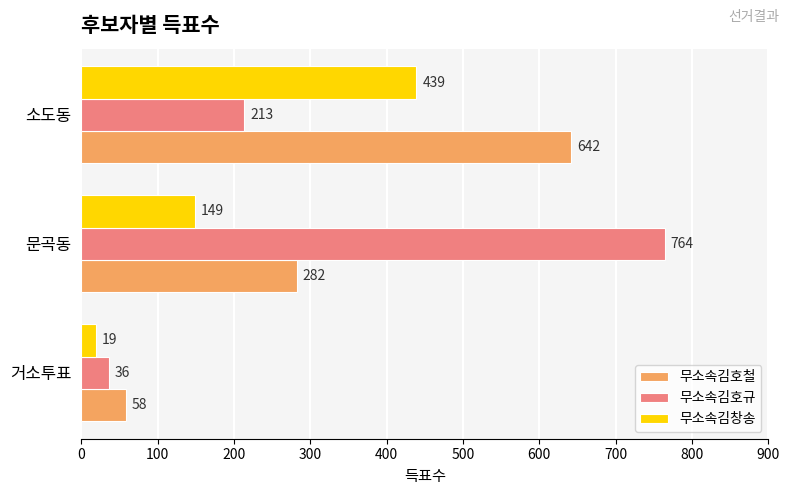

Which series has the widest spread of values?

무소속김호규